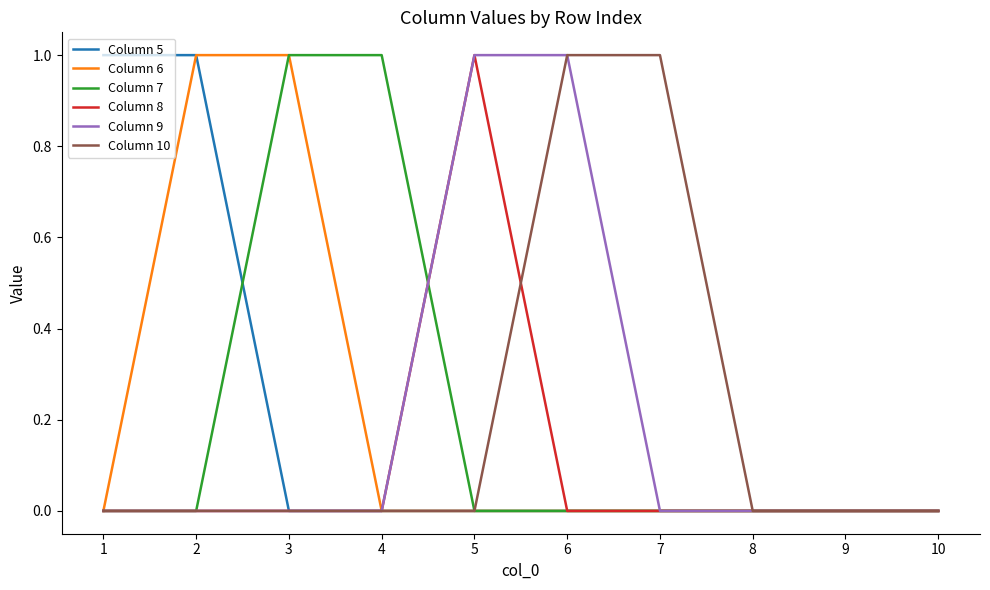

At which label does Column 8 reach its peak?

5